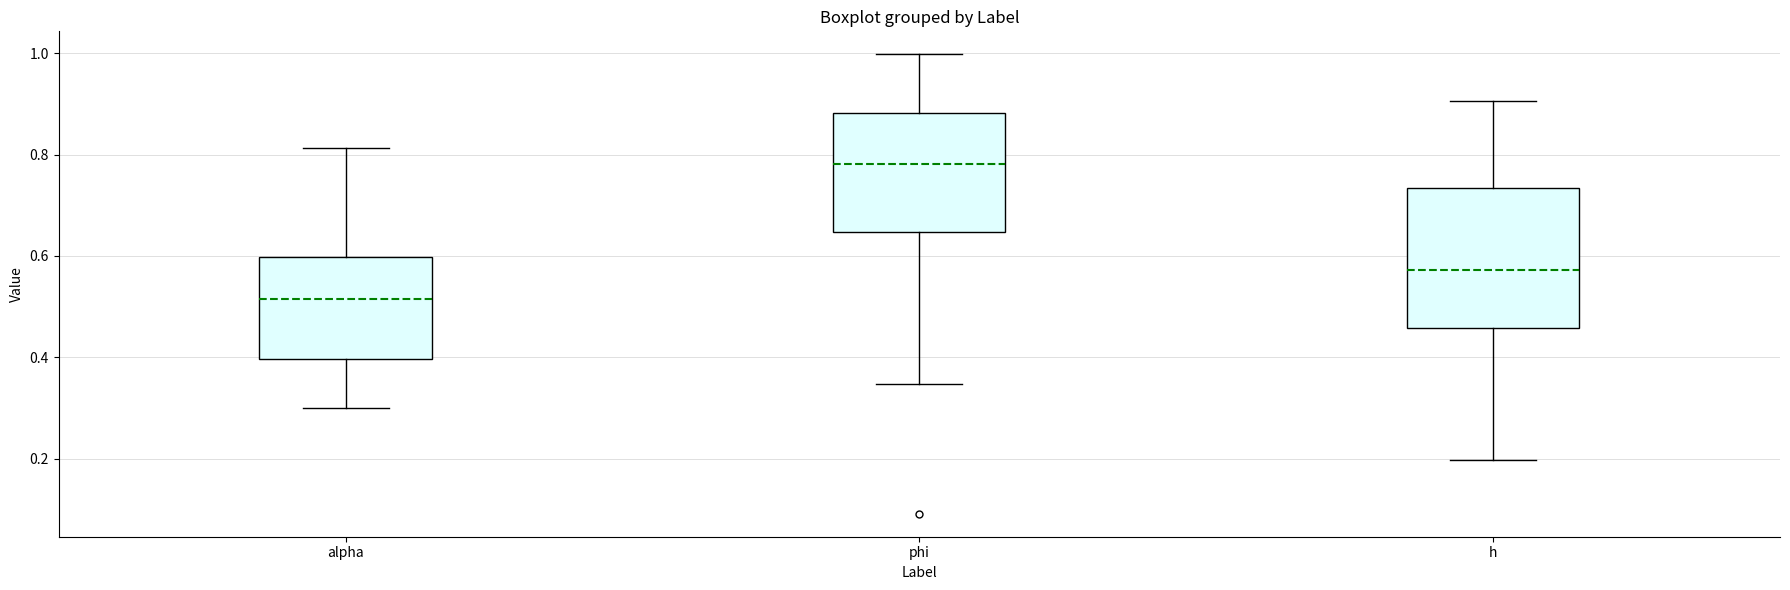

Reading left to right, transcribe this box plot: for each box, give where its median line is, the range the box spans, and where its two whiskers end, as read against the y-axis. The values are not printed on the chart, so give them approximately, as read against the axis.

alpha: median 0.52, box 0.40 to 0.60, whiskers 0.30 to 0.82
phi: median 0.78, box 0.64 to 0.88, whiskers 0.34 to 1.00
h: median 0.58, box 0.46 to 0.74, whiskers 0.20 to 0.90